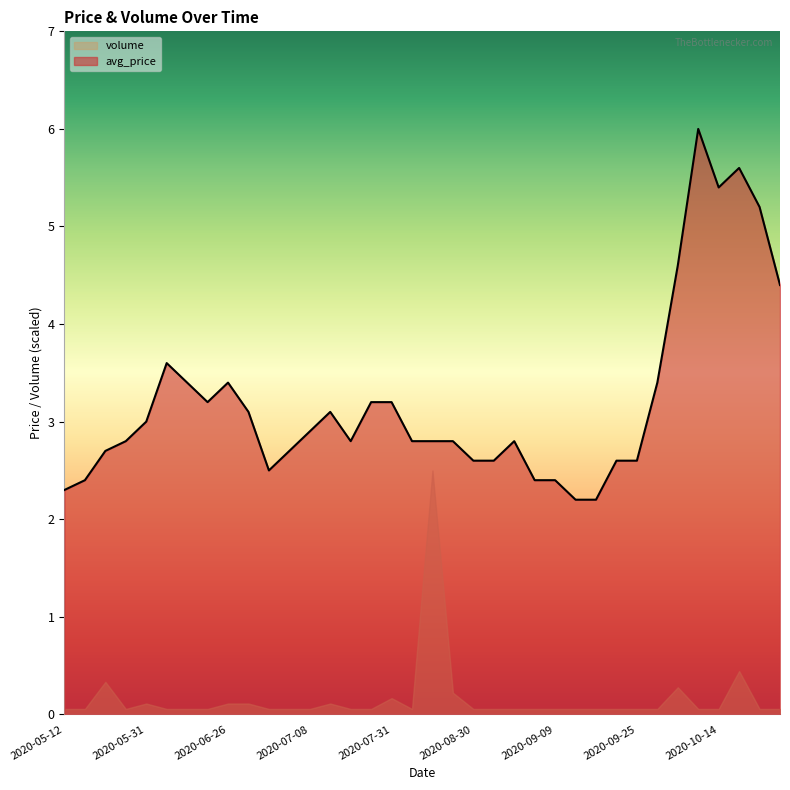

True or false: the data shows 0.8 at 2020-09-26.

False